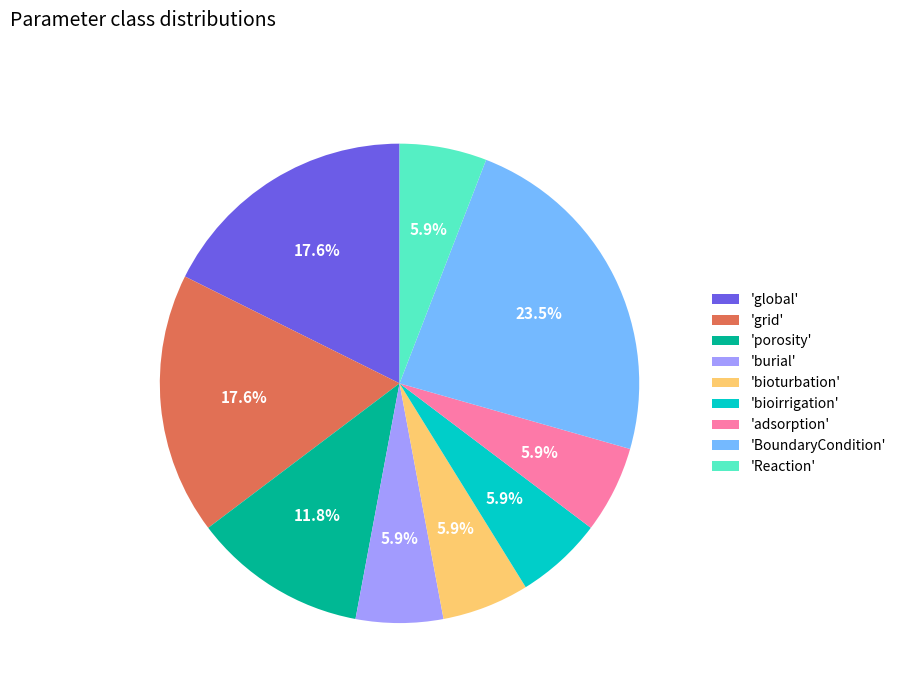

Is there a majority slice in this chart?

No